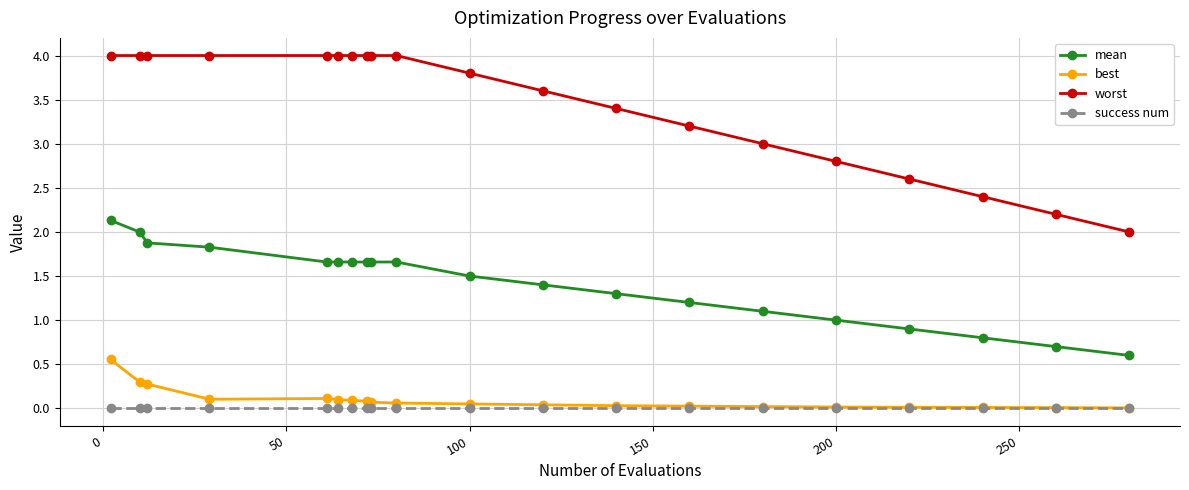

What is the value of the mean point at the 12th from the left?

1.4